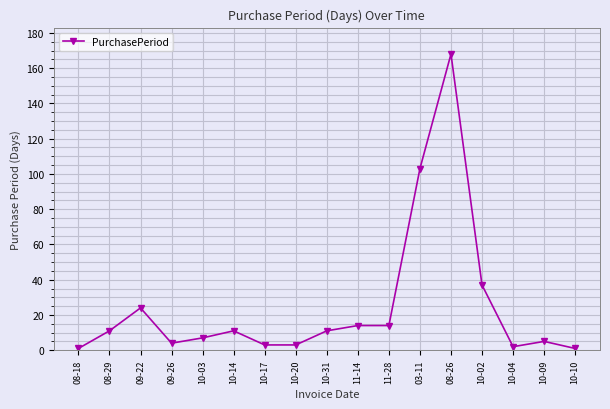

The value at 08-18 is 1. True or false?

True